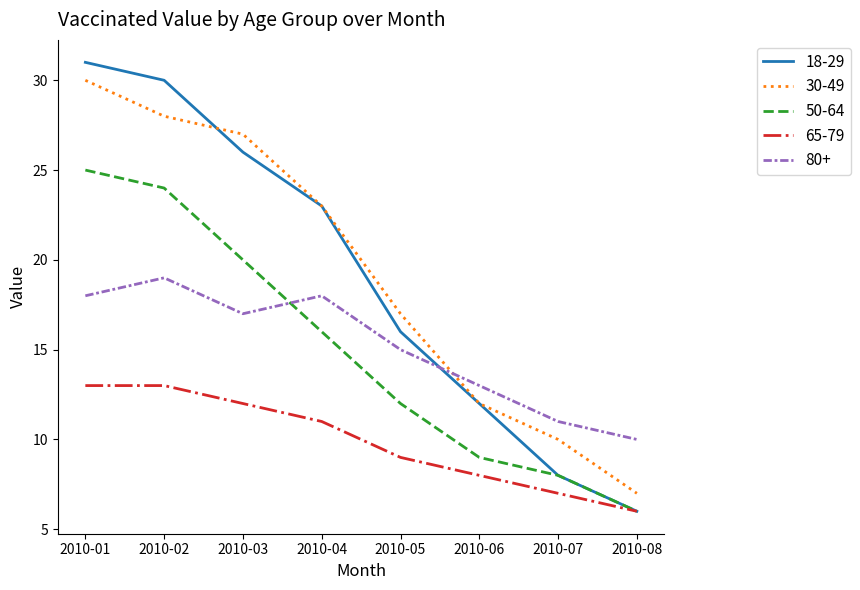

What is the difference between the highest and lowest values at 2010-03?

15